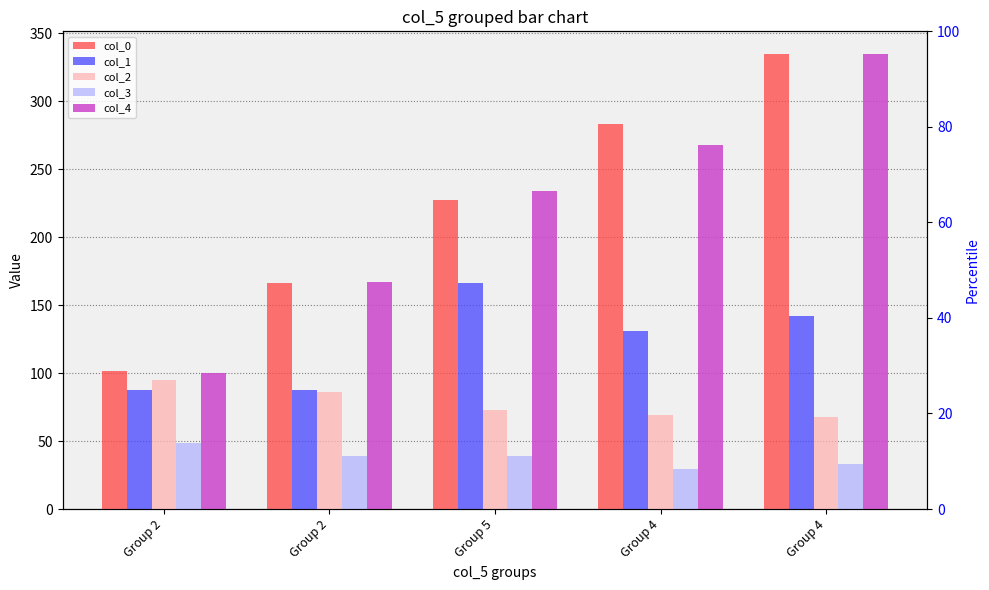

Are the bars grouped side by side (vs. stacked)?

Yes